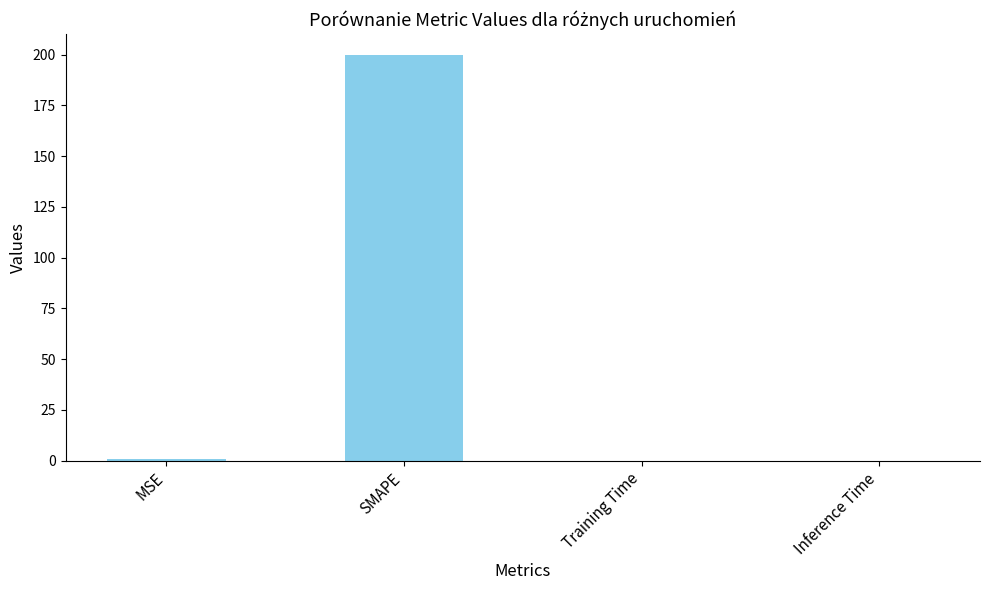

Are the bars grouped side by side (vs. stacked)?

No